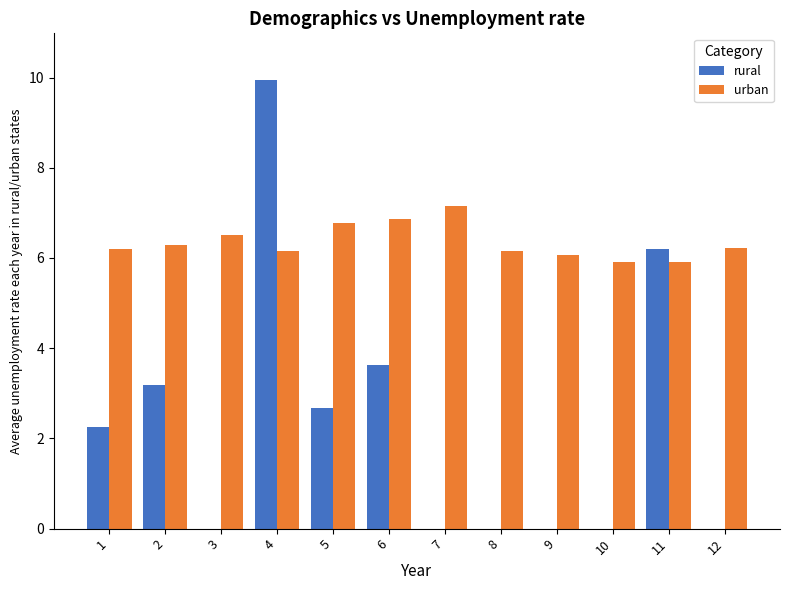

At which label does rural reach its peak?

4